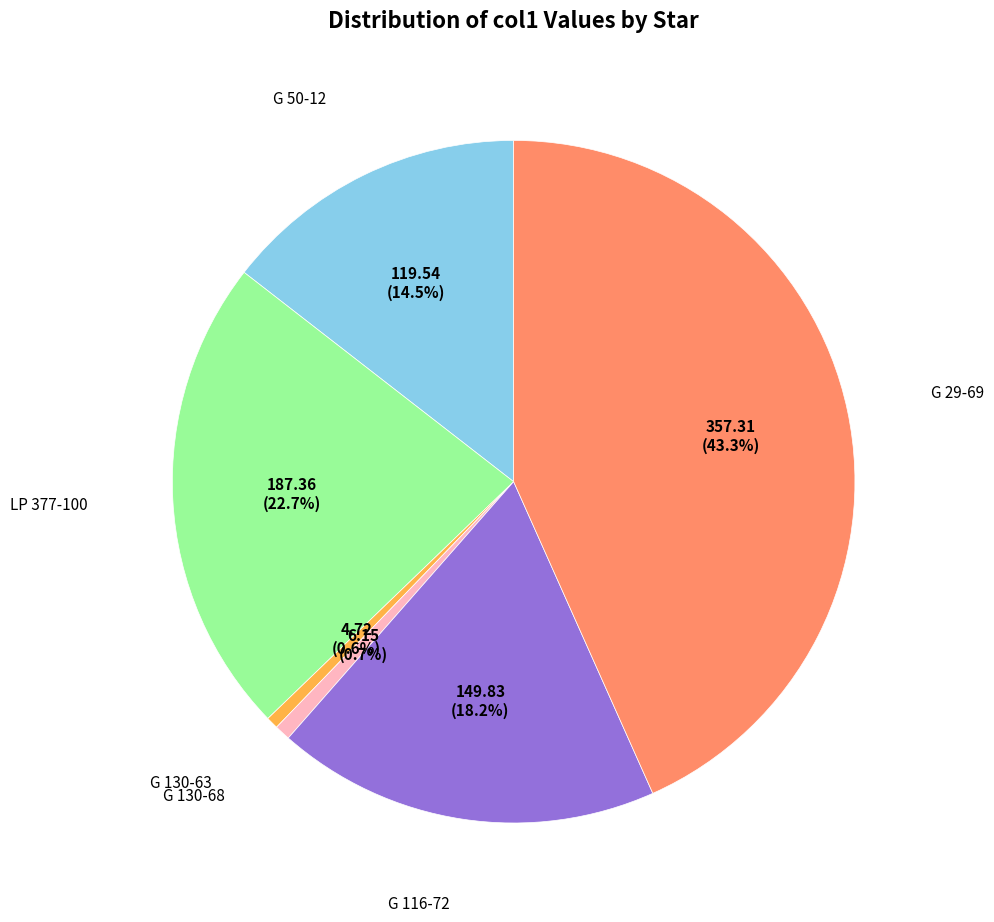

Is there a majority slice in this chart?

No